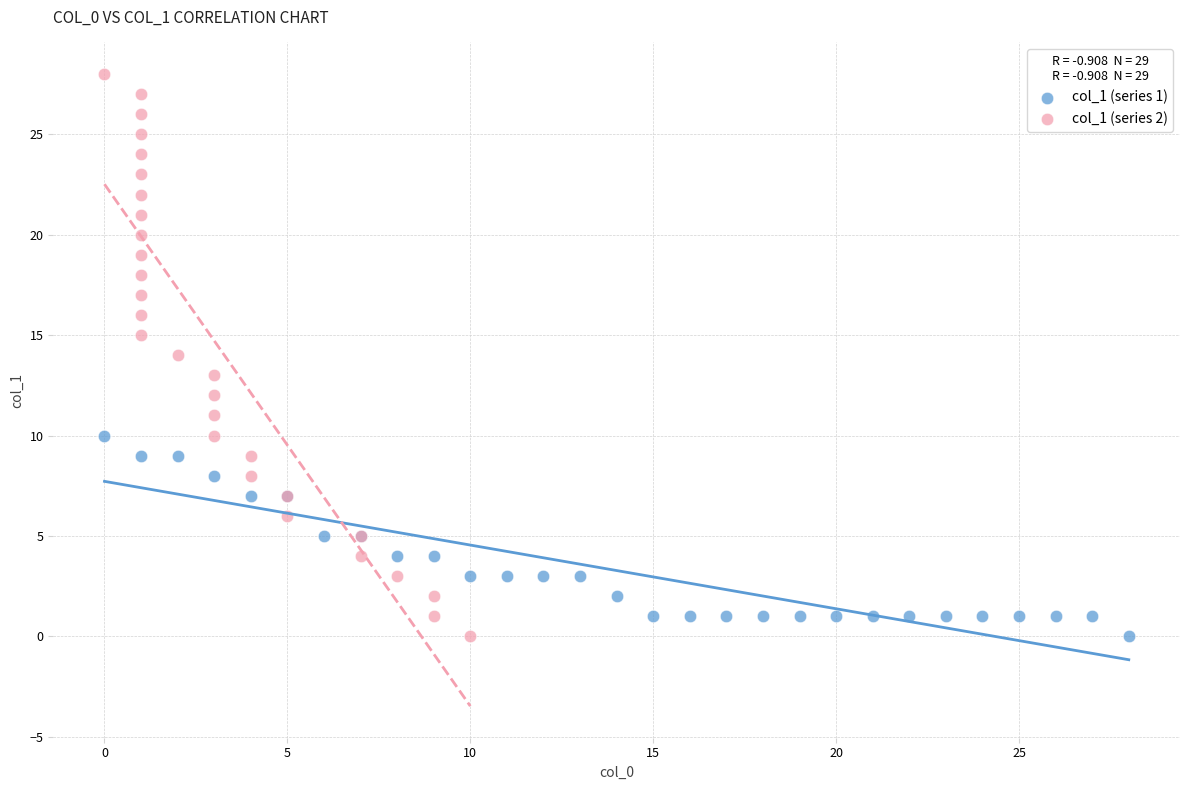

Which series has the widest spread of Y values?

col_1 (series 2)